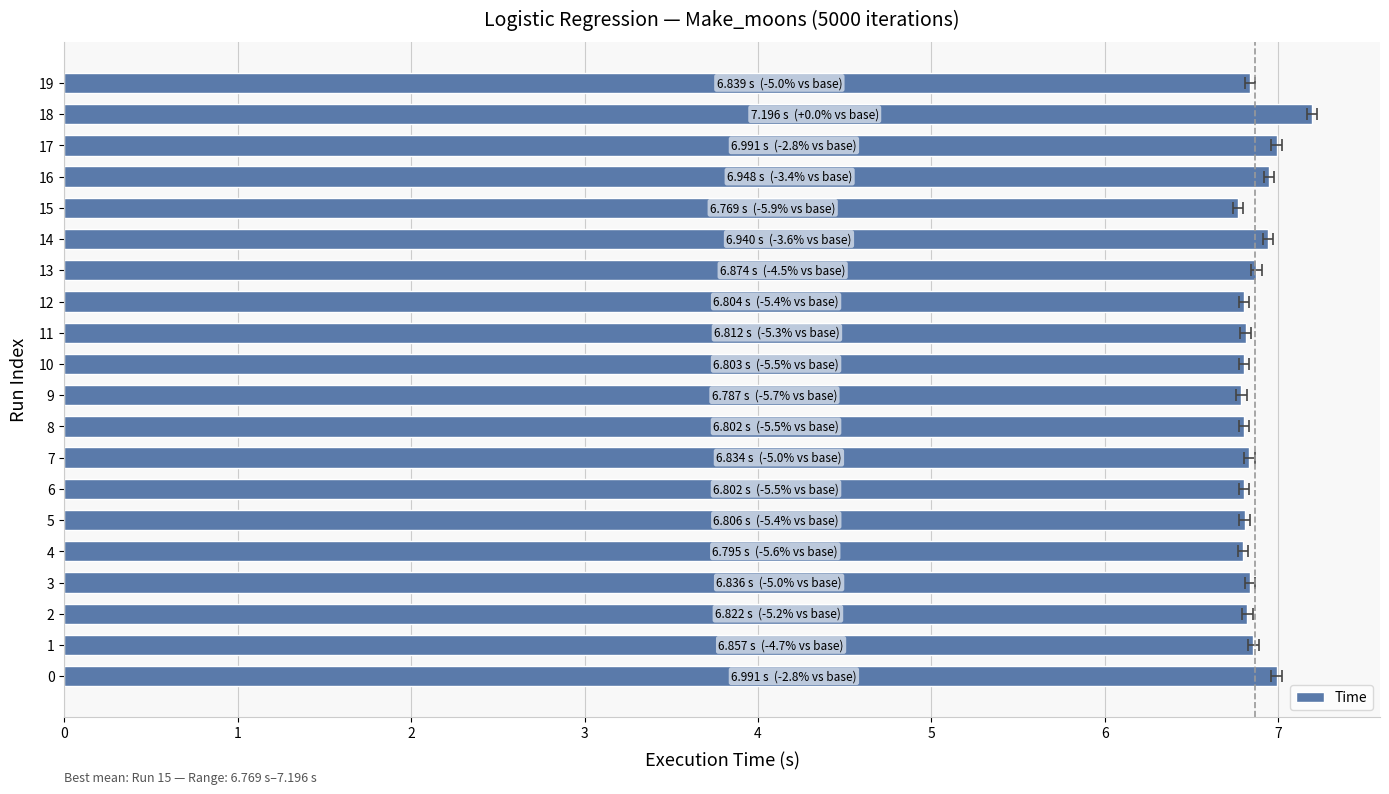

The value at 1 is 6.9. True or false?

True